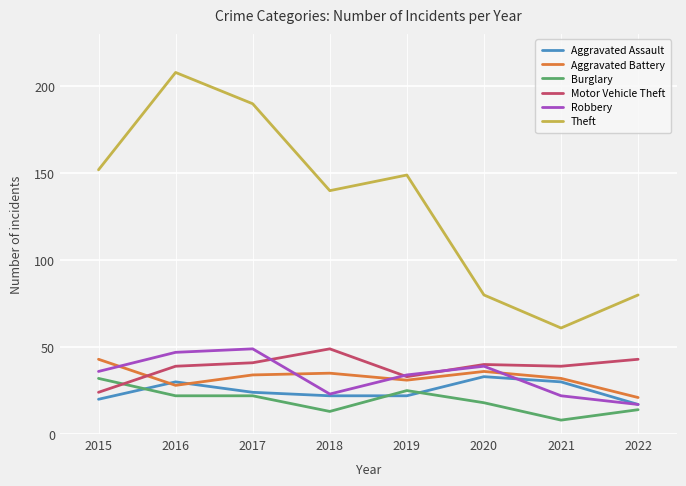

Where is the first local maximum for Theft?

2016